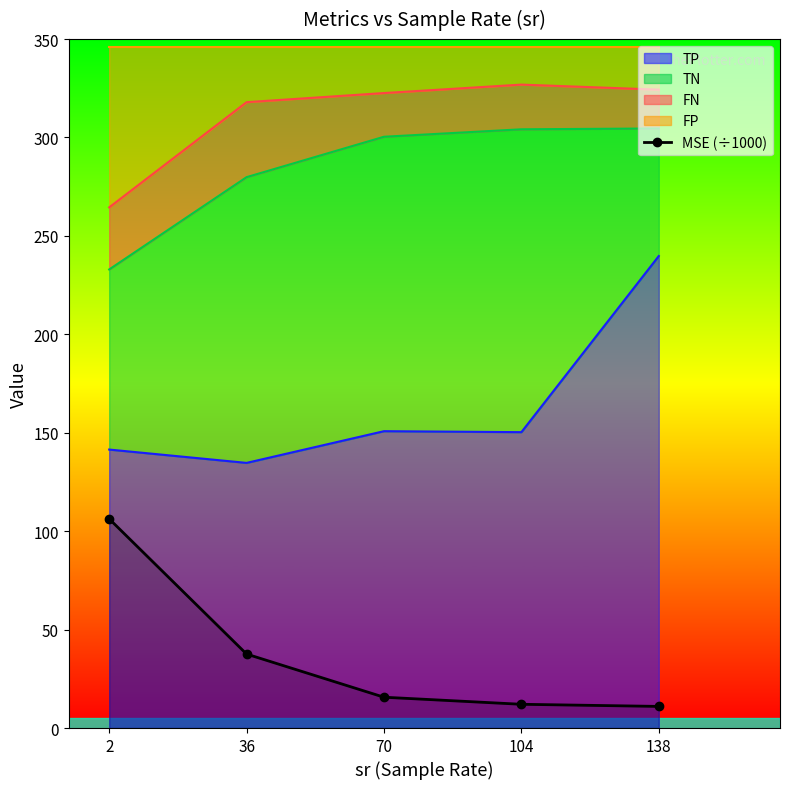

What is the change in value from 36 to 104?

-25.5